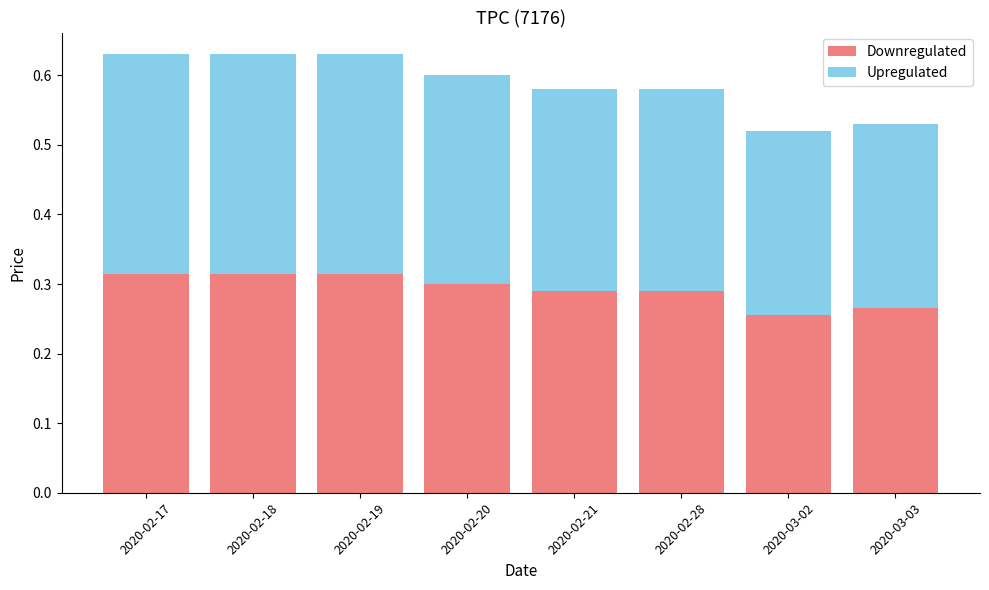

What is the sum of the Downregulated values at 2020-03-02 and 2020-02-28?

0.5